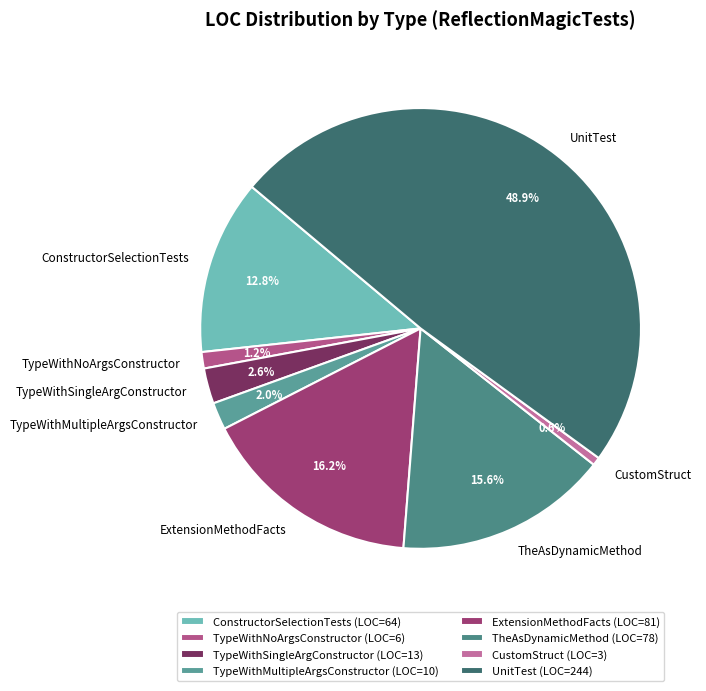

To the nearest percent, what percentage of the pie is CustomStruct?

1%